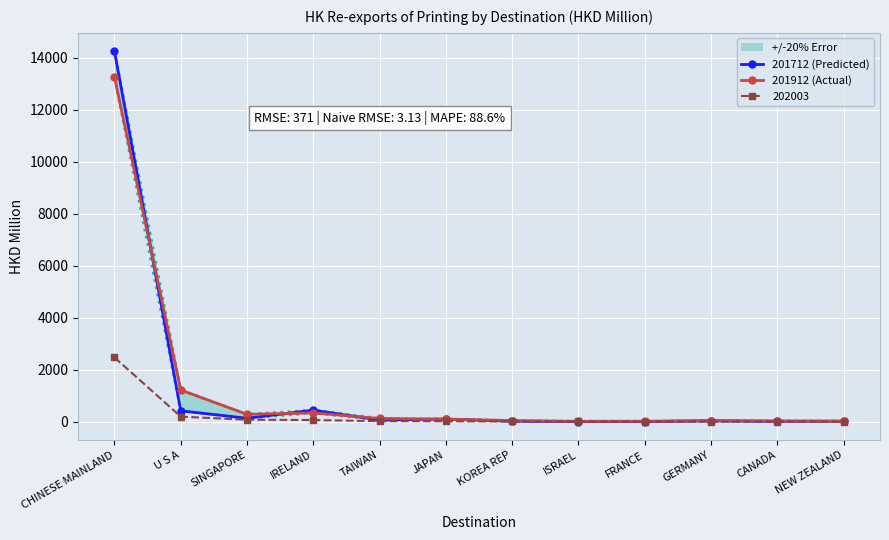

Rank the series at GERMANY from highest to lowest value.

201912 (Actual), 201712 (Predicted)